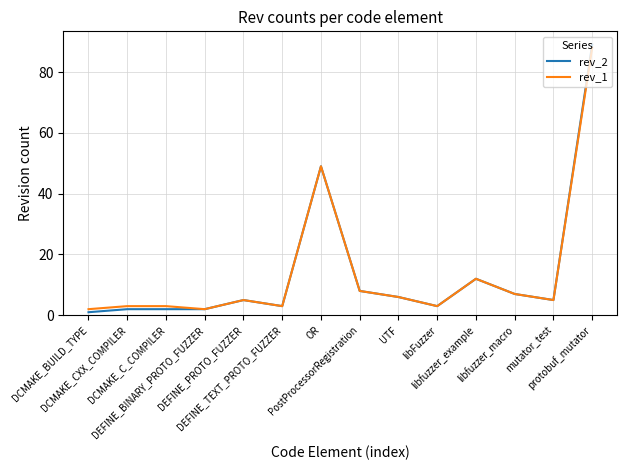

What is the highest value of the rev_2 series?

89